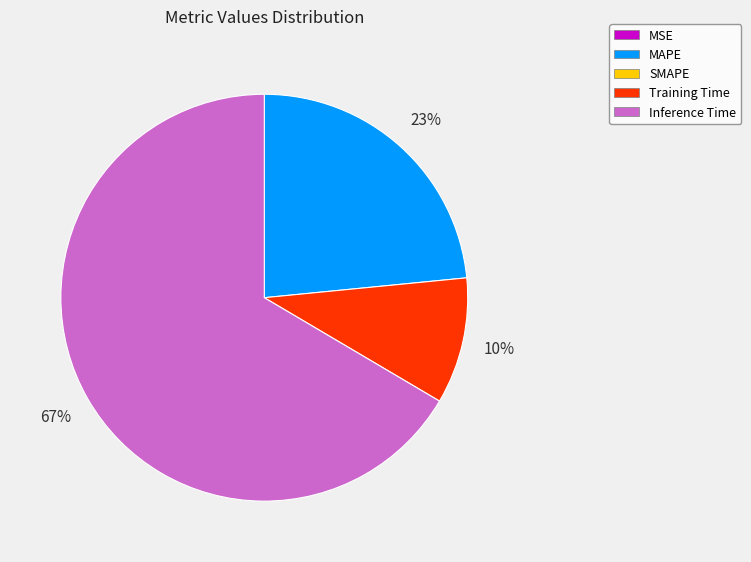

Is there any slice that represents more than half of the pie?

Yes